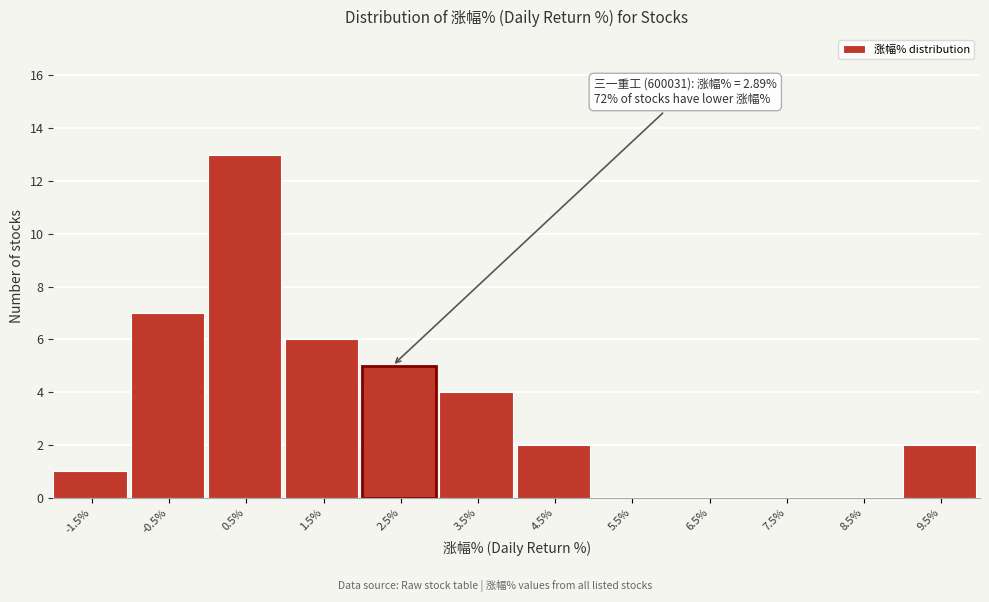

Reading left to right, what are all the values shown in this chart?

-1.5%=1	-0.5%=7	0.5%=13	1.5%=6	2.5%=5	3.5%=4	4.5%=2	5.5%=0	6.5%=0	7.5%=0	8.5%=0	9.5%=2